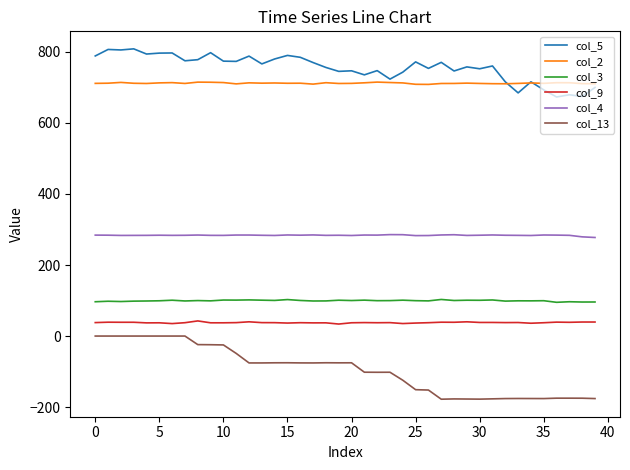

True or false: col_4 and col_2 cross at least once.

False